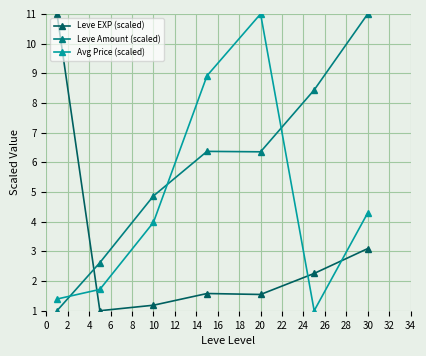

What is the greatest value displayed?

11.0